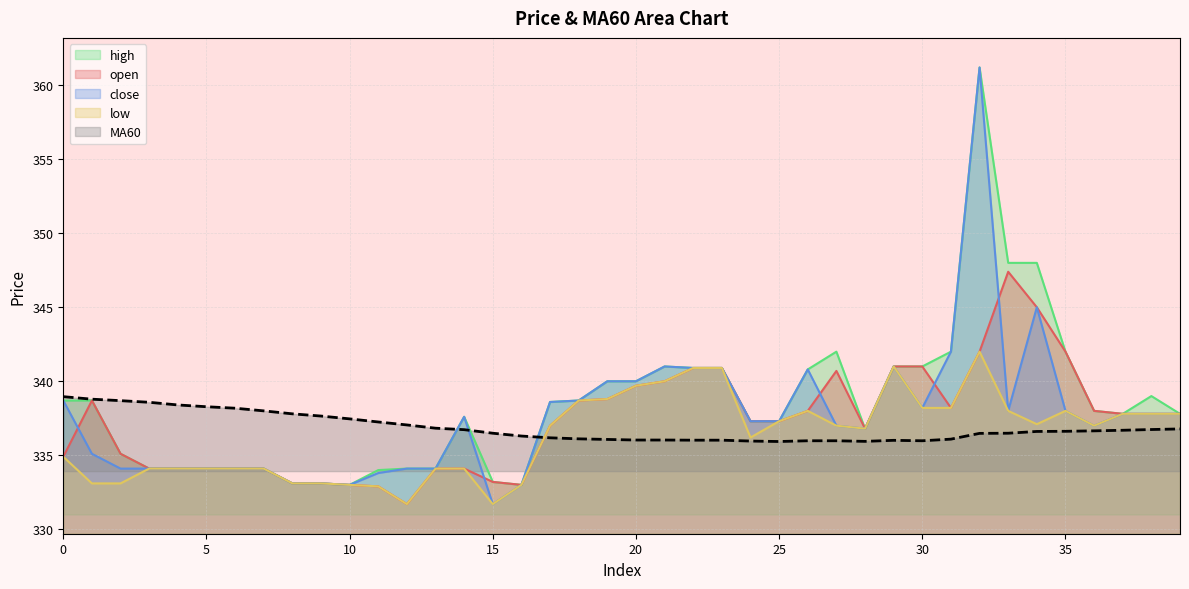

Which series has the largest range (max minus min)?

close